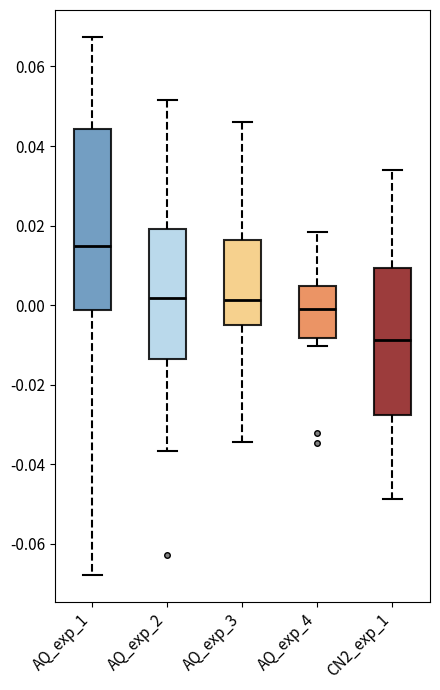

Which box has the highest median line?

AQ_exp_1